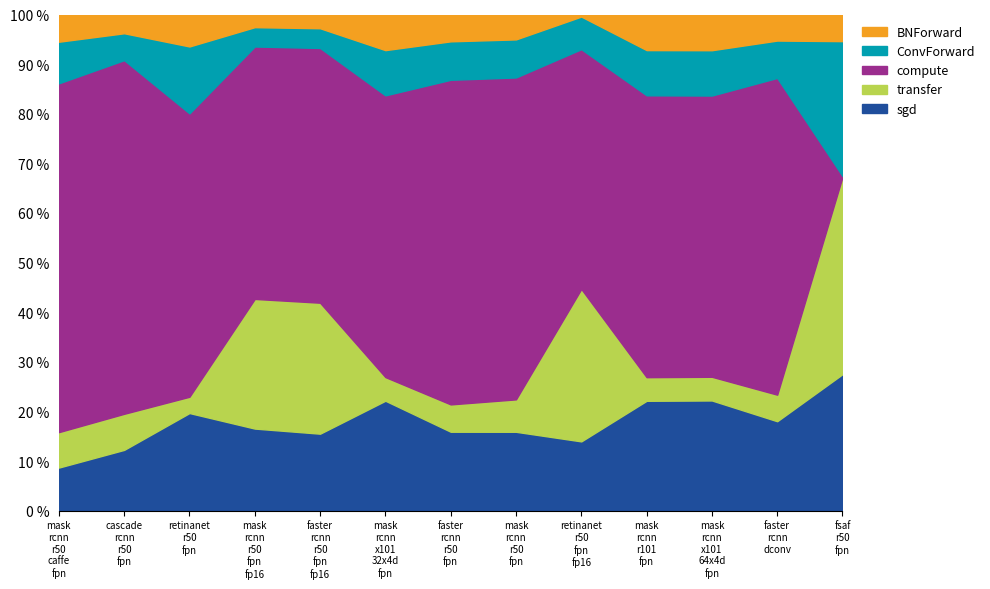

True or false: sgd has more than 0 interior local peaks.

True